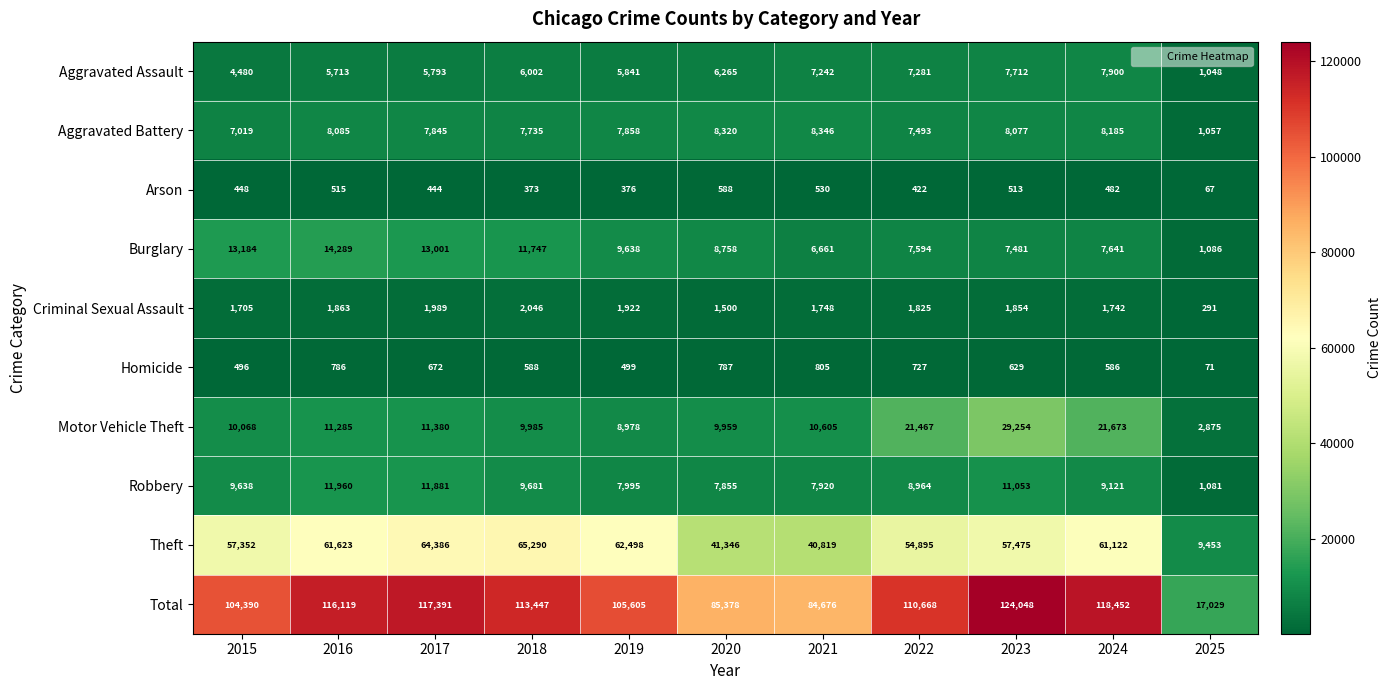

The value of Motor Vehicle Theft at 2016 is 11285. True or false?

True